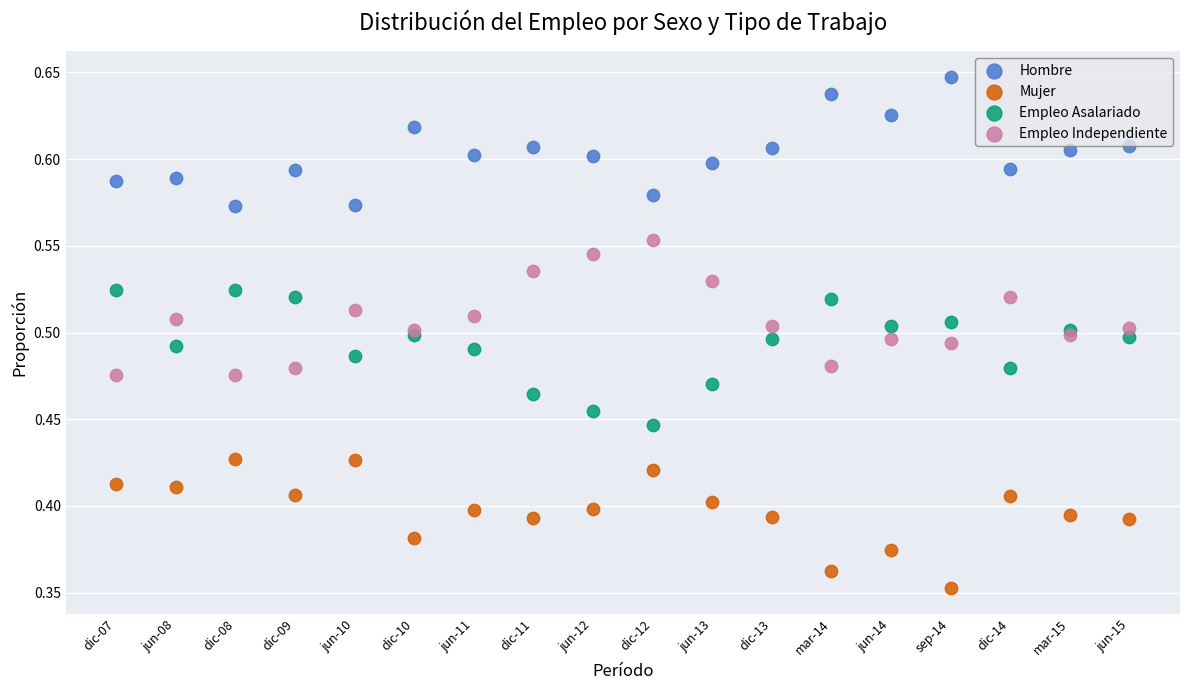

Which series reaches the maximum Y coordinate?

Hombre